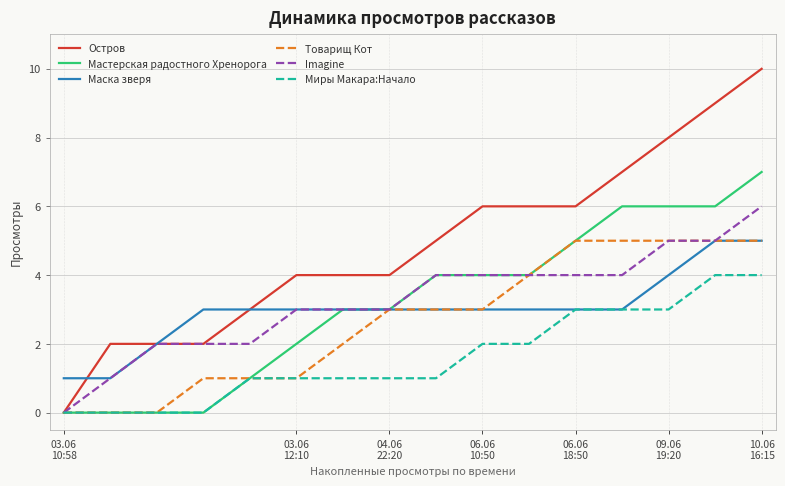

What is the greatest value displayed?

10